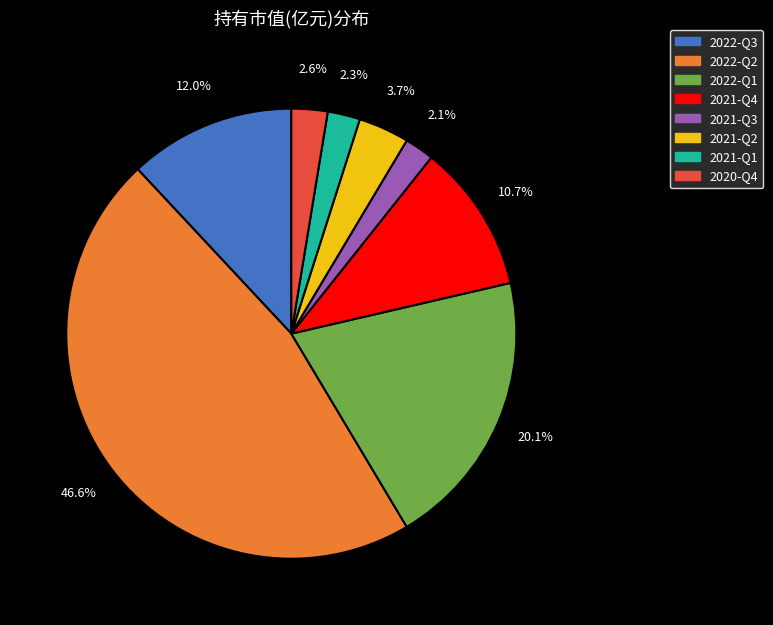

Which has a higher value, 2020-Q4 or 2021-Q2?

2021-Q2